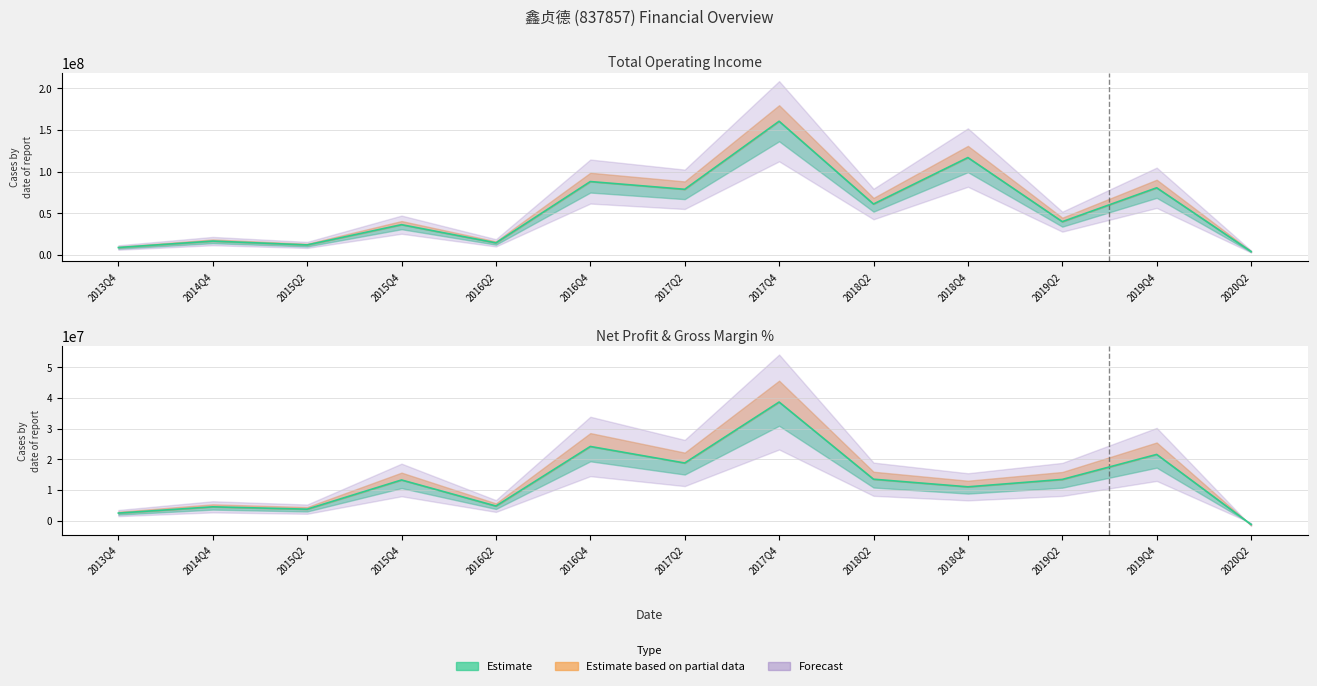

True or false: PARENT_NETPROFIT has a value of 1638344.8 at 2013Q4.

False